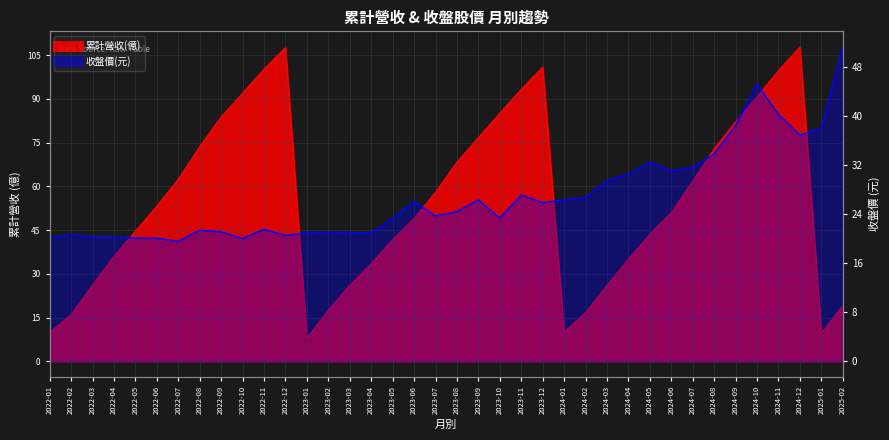

At which category does the chart reach its minimum across all series?

2023-01